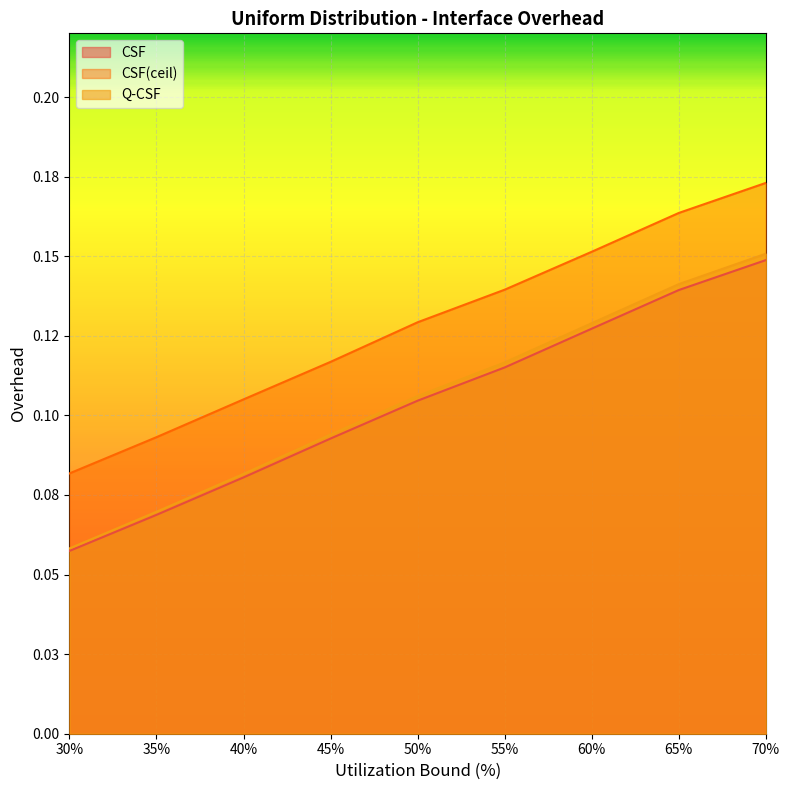

What is the total value across all series at 35?

0.2